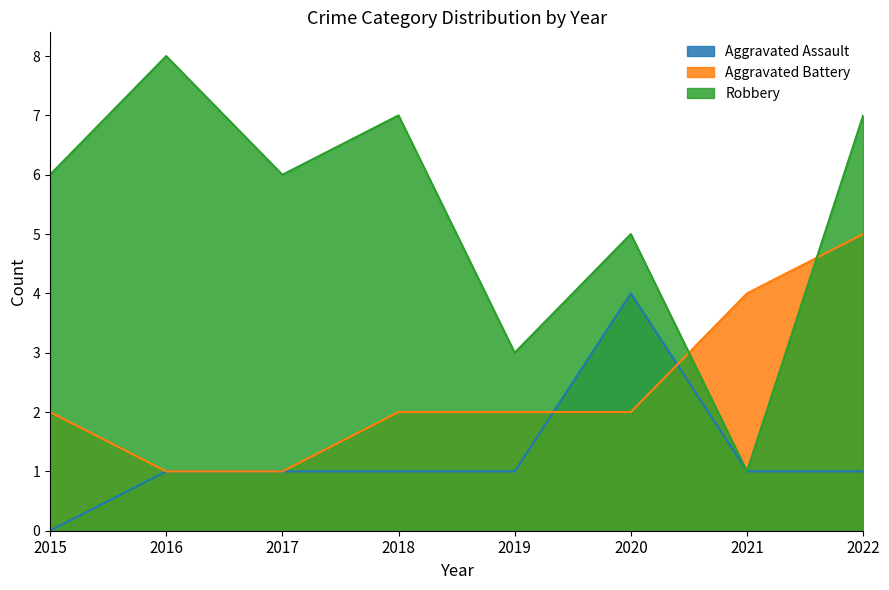

Where does the Aggravated Battery series first go above 2?

2021